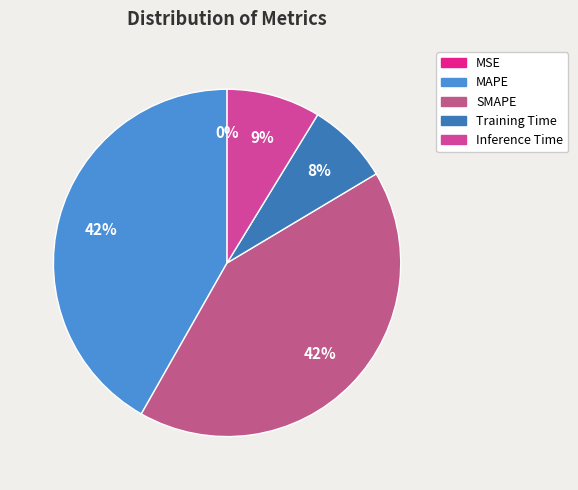

Which category has the smallest portion of the pie?

MSE